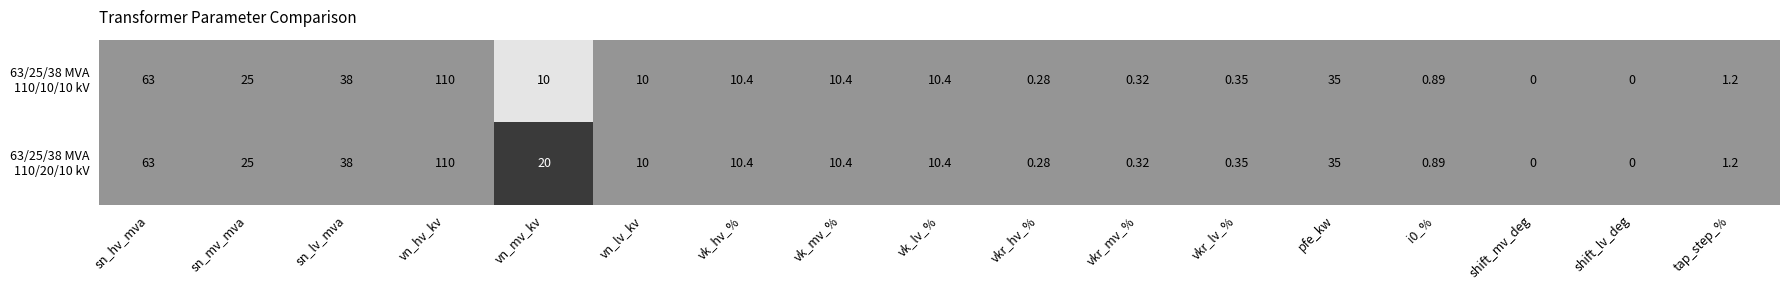

At which category is the sum across all series the highest?

vn_hv_kv